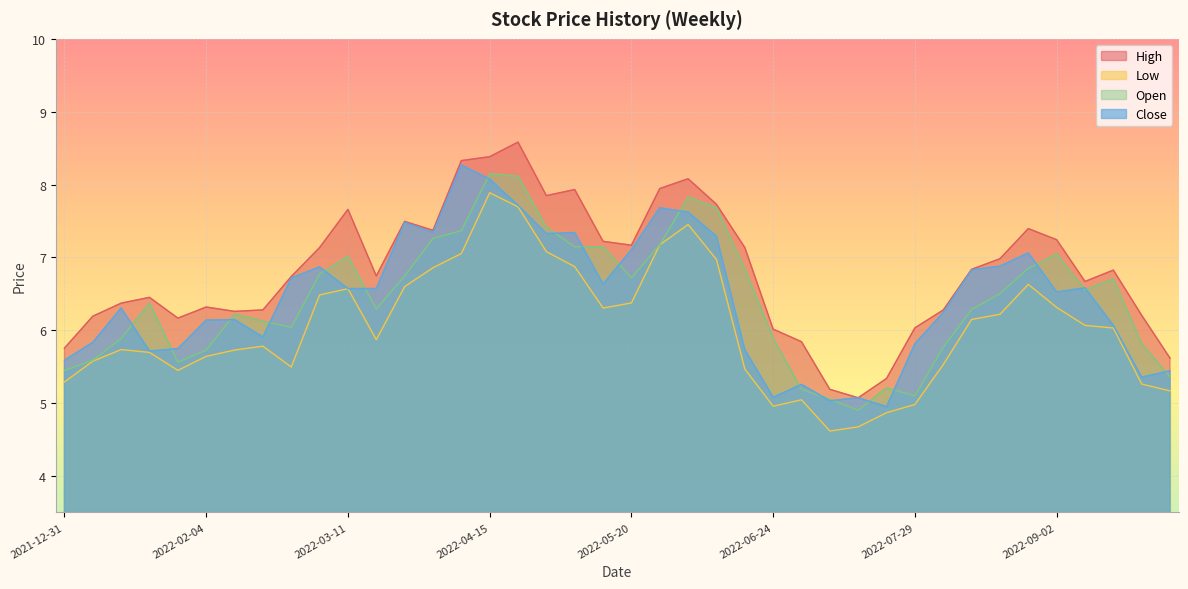

What is the label of the 36th point from the right?

2022-01-28